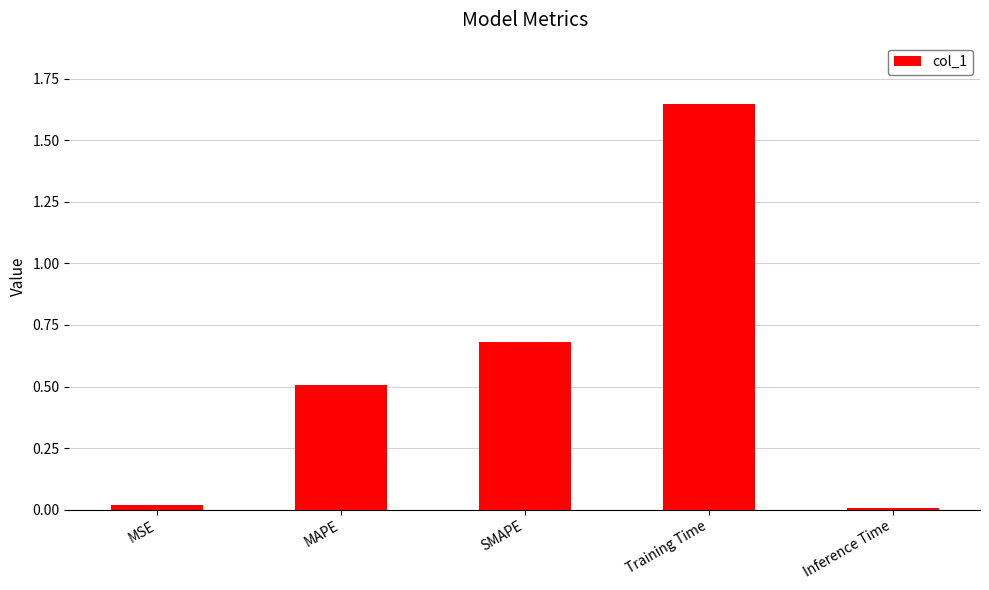

What is the value of the 2nd bar from the left?

0.5